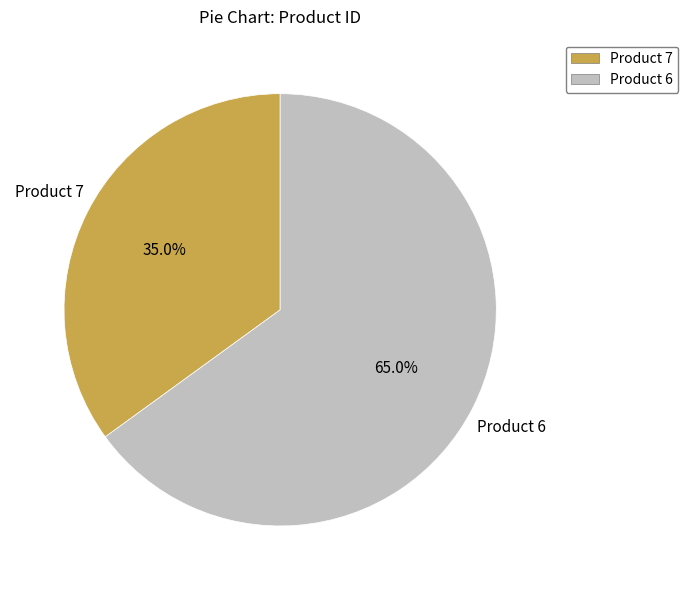

What is the largest slice in the pie chart?

Product 6